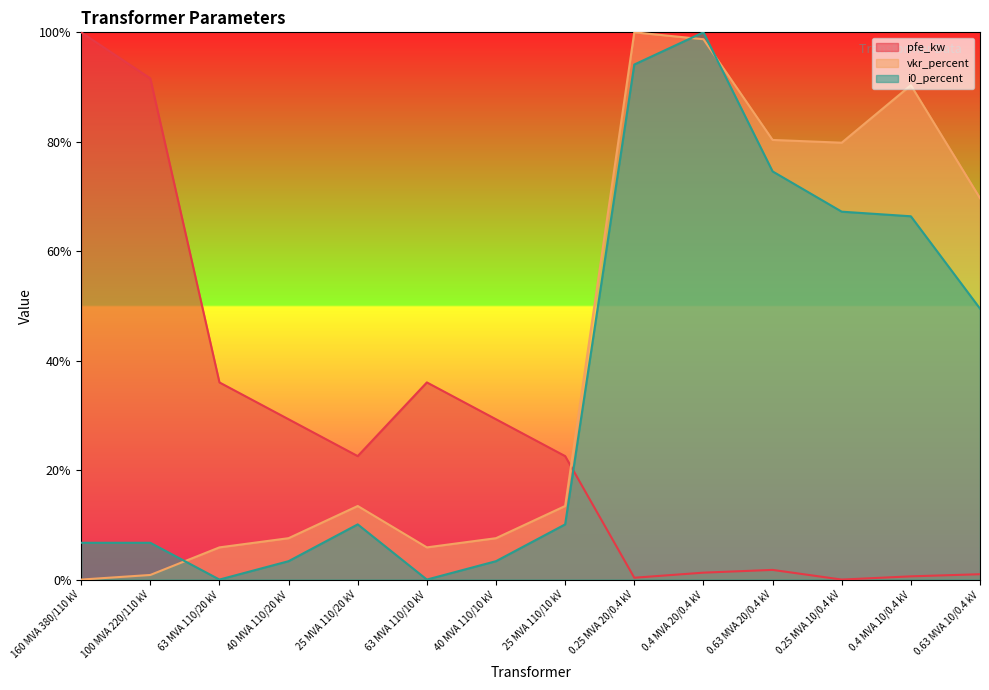

What is the maximum value shown in the chart?

1.0